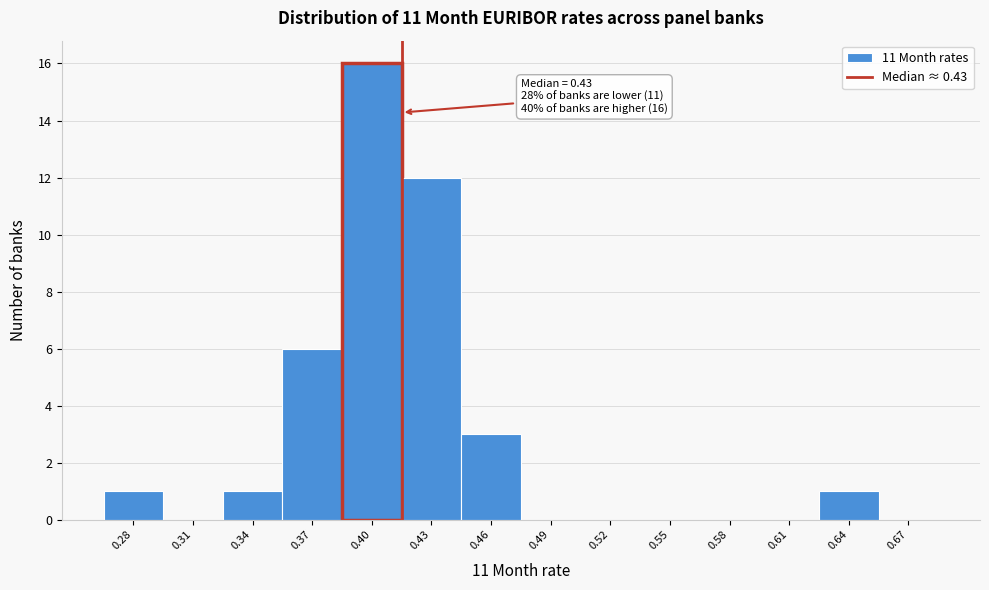

Reading left to right, extract all data points from this chart.

0.28=1	0.31=0	0.34=1	0.37=6	0.40=16	0.43=12	0.46=3	0.49=0	0.52=0	0.55=0	0.58=0	0.61=0	0.64=1	0.67=0